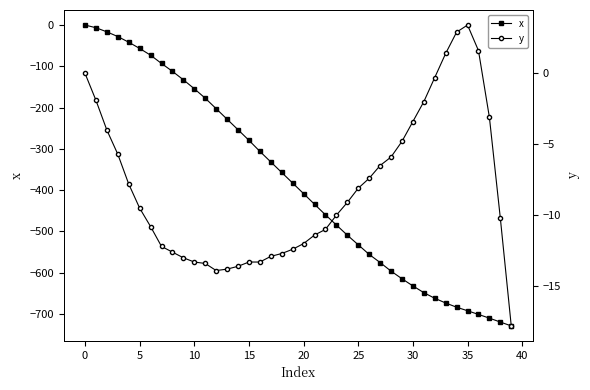

How many values in the x series are below -383?

20